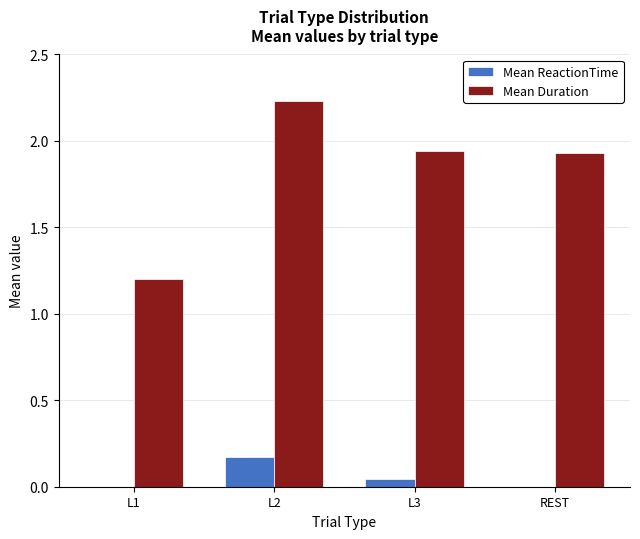

Which series has the largest total across all categories?

Mean Duration